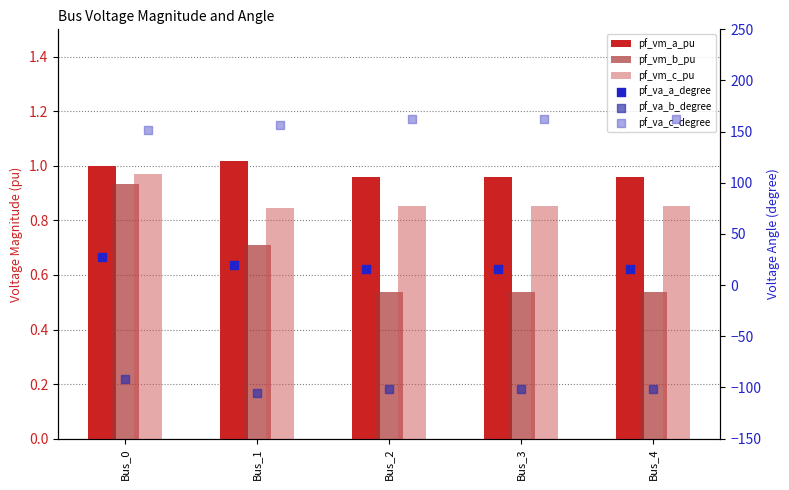

Which series contains the highest Y value?

pf_va_c_degree